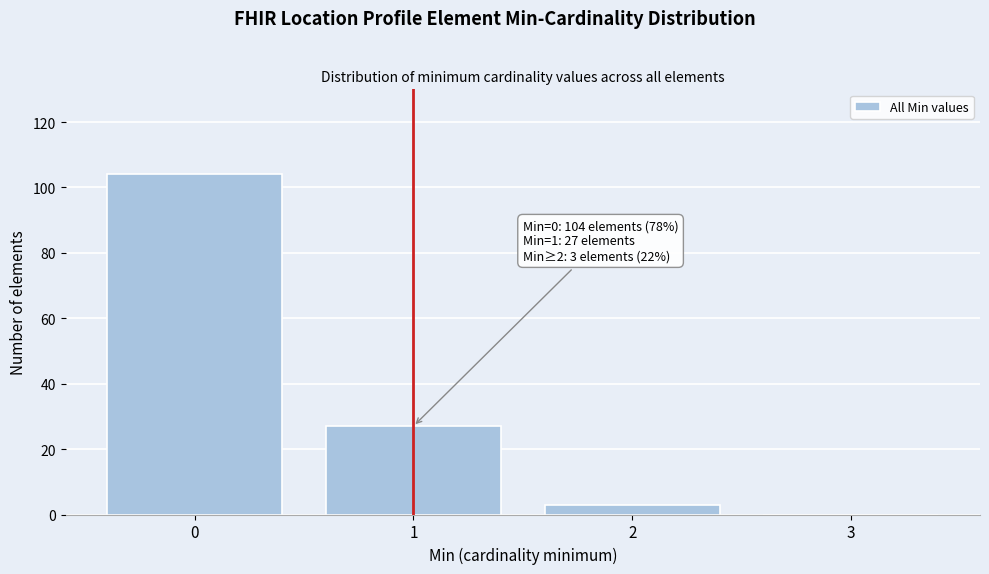

Which range on the x-axis has the tallest bar?

-0.5 to 0.5